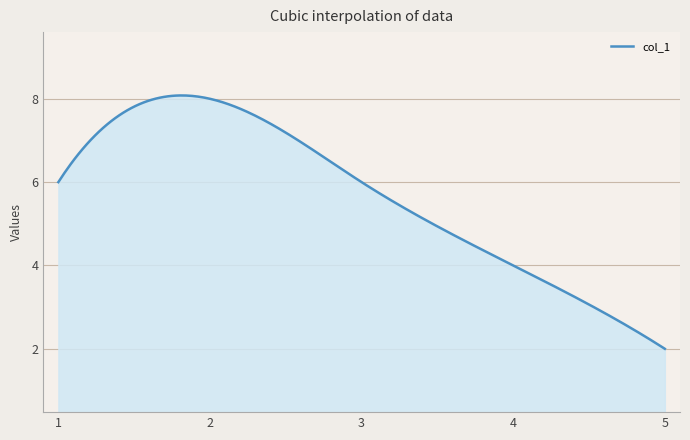

What is the maximum value shown in the chart?

8.1